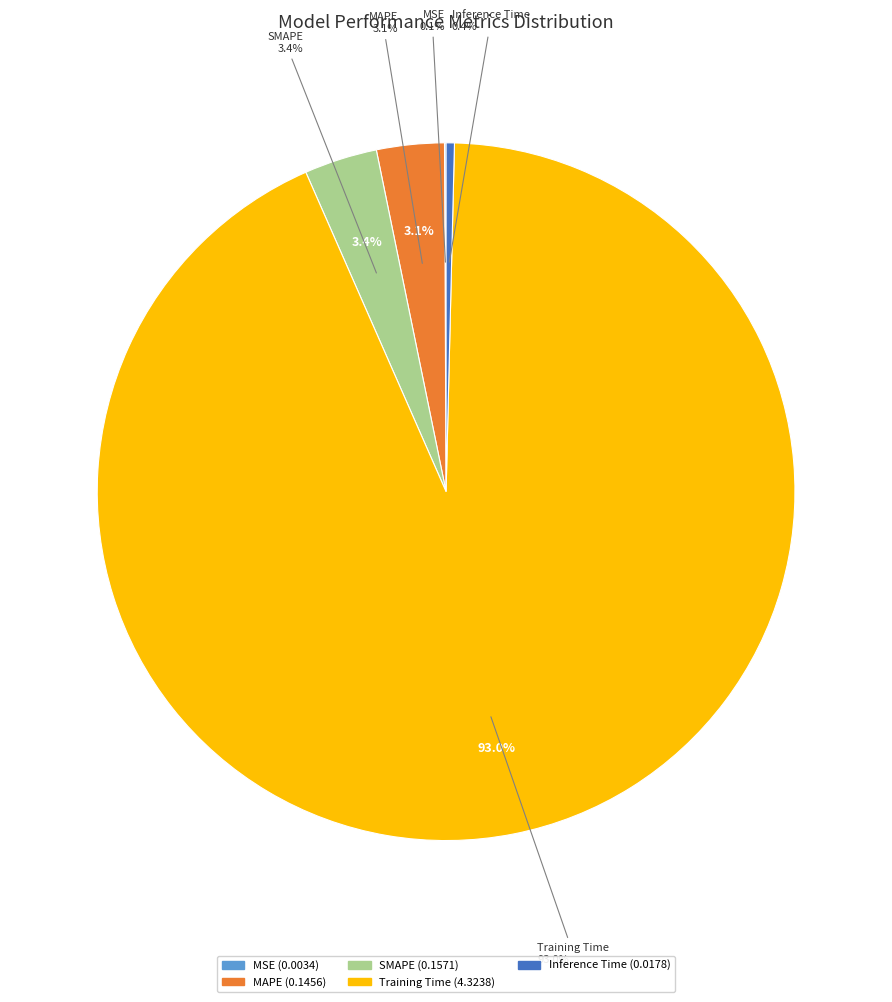

Which has a higher value, MSE or SMAPE?

SMAPE